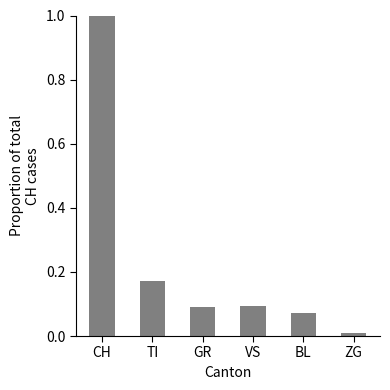

The chart shows a value of 0.0 at BL. True or false?

False